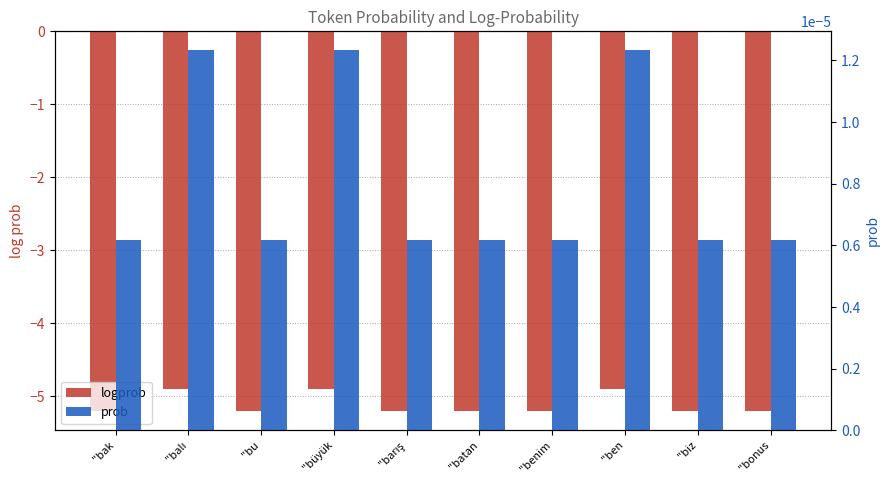

What is the difference between the maximum and minimum values in the logprob series?

0.3